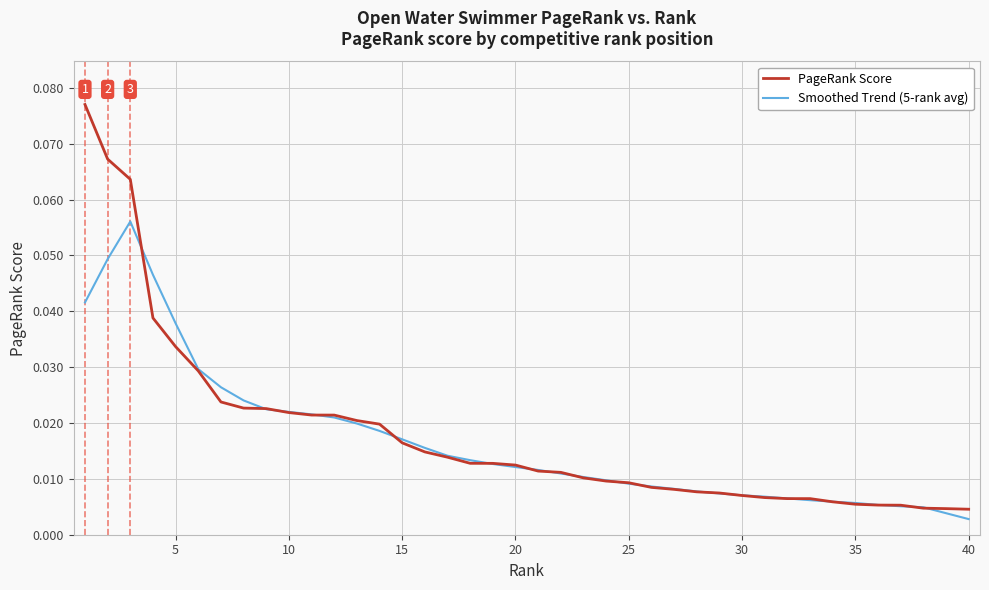

After their last crossing, which series has the higher values: Smoothed Trend (5-rank avg) or PageRank Score?

PageRank Score